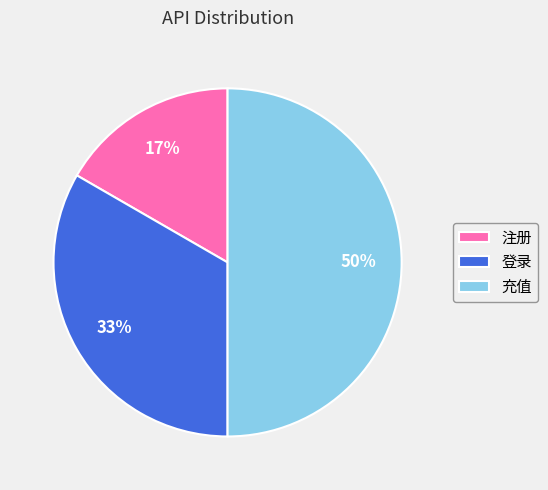

Does 注册 represent more than half of the total?

No